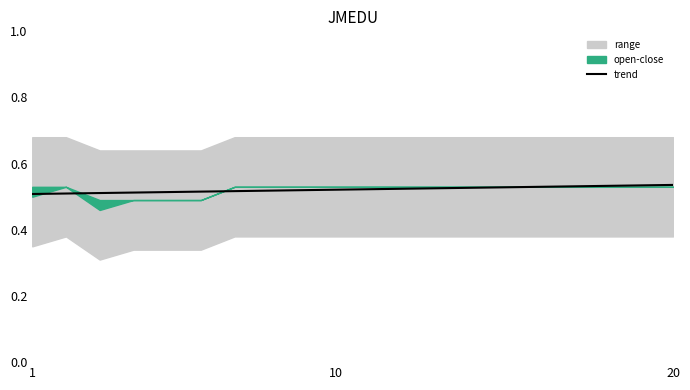

The value at 11 is 0.3. True or false?

False